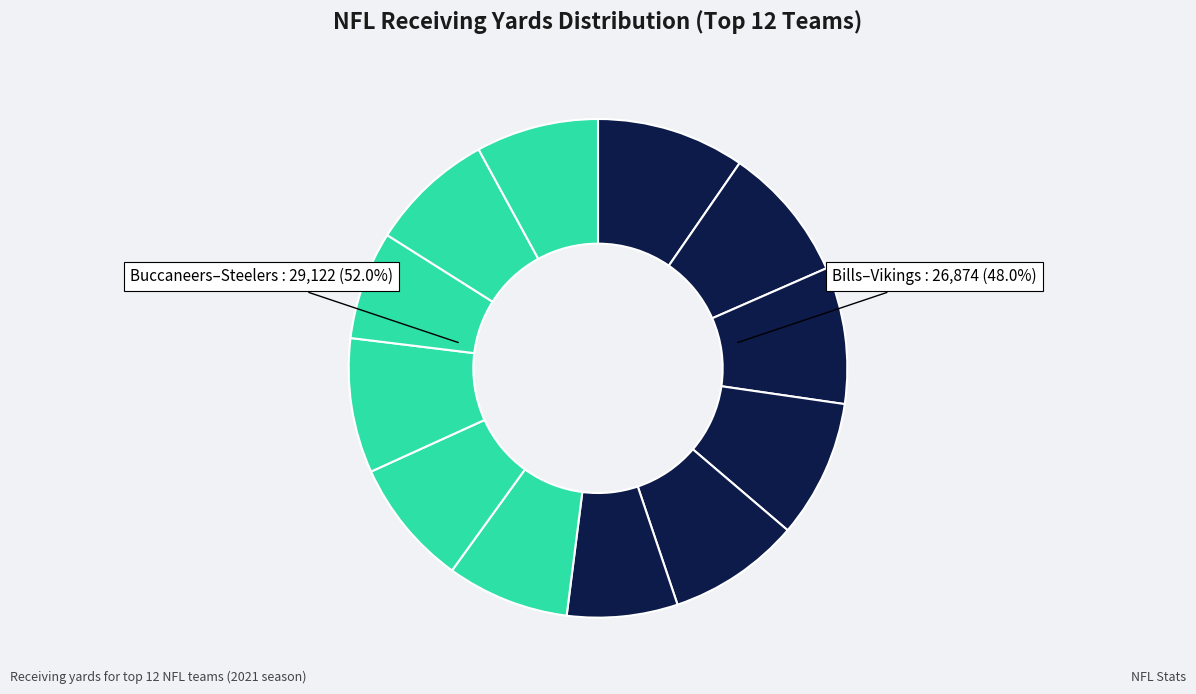

What is the change in value from Rams to Dolphins?

-957